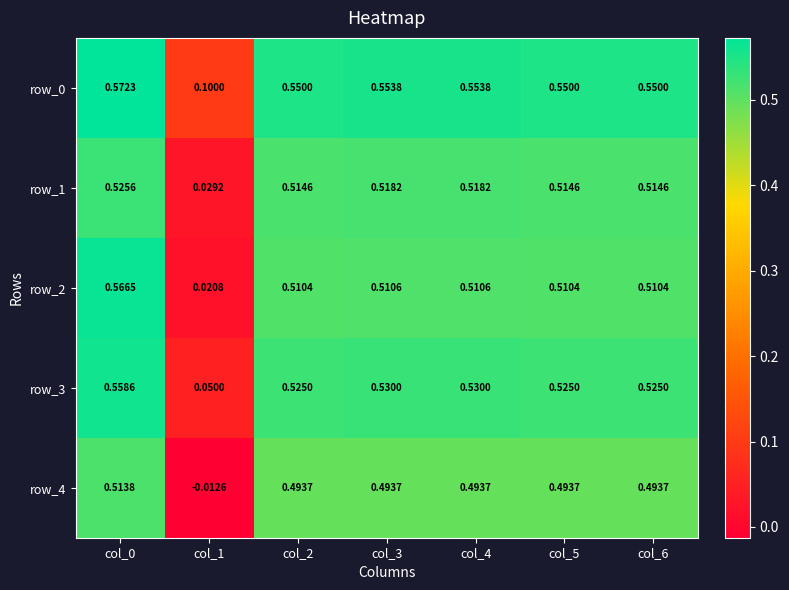

At how many categories does at least one series exceed 0?

7